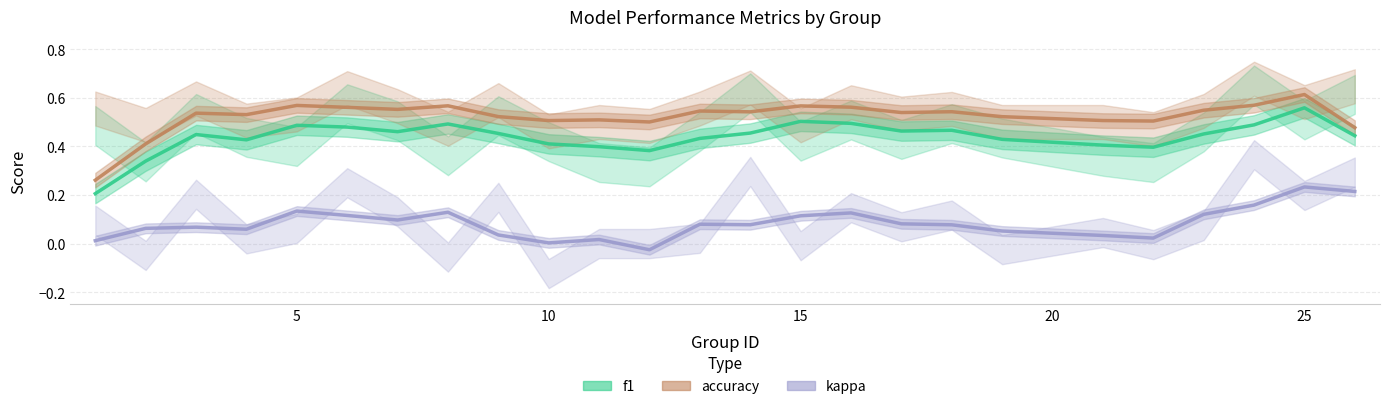

Rank the series by their maximum value, from highest to lowest.

accuracy, f1, kappa